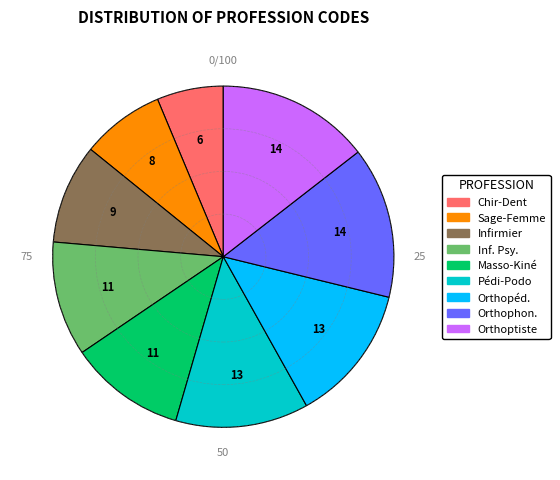

Does any single category account for the majority?

No